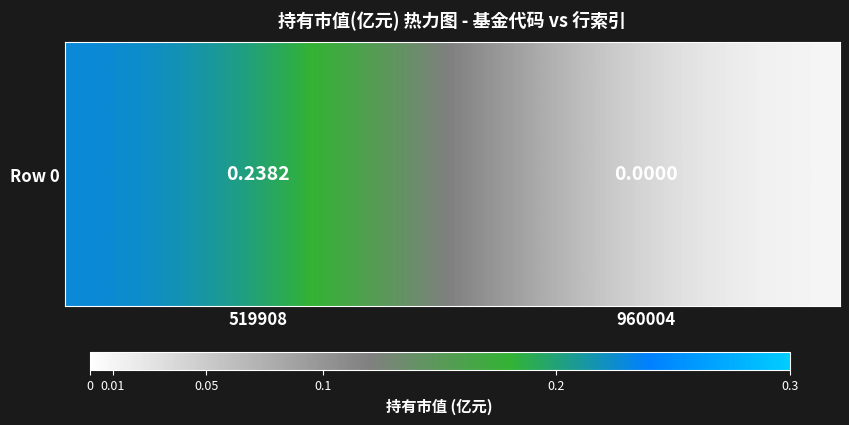

Reading left to right, transcribe all the data shown in this chart.

0.2	0.0